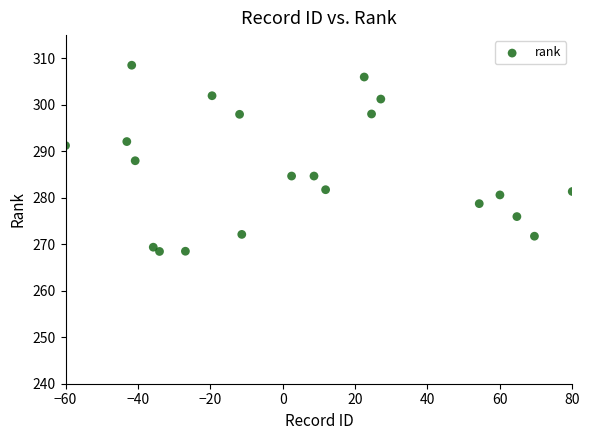

What is the range of Y values (max minus min)?

40.1